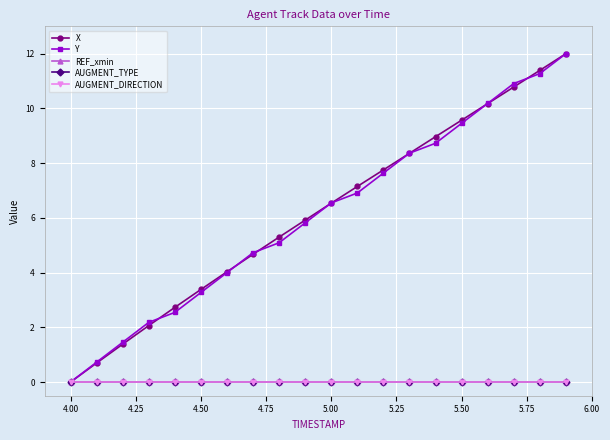

How many series are shown in this chart?

5